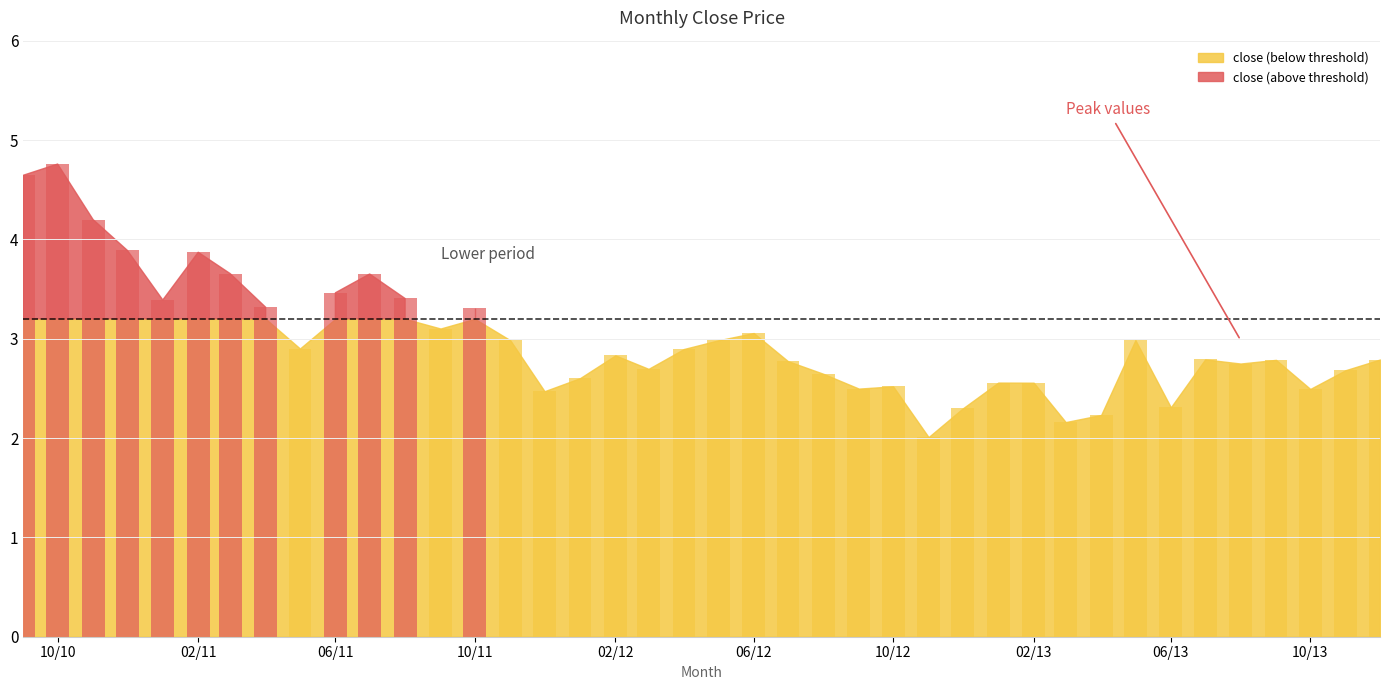

Reading left to right, list all the values displayed in this chart.

4.6	4.8	4.2	3.9	3.4	3.9	3.7	3.3	2.9	3.5	3.7	3.4	3.1	3.3	3.0	2.5	2.6	2.8	2.7	2.9	3.0	3.1	2.8	2.6	2.5	2.5	2.0	2.3	2.6	2.6	2.2	2.2	3.0	2.3	2.8	2.8	2.8	2.5	2.7	2.8